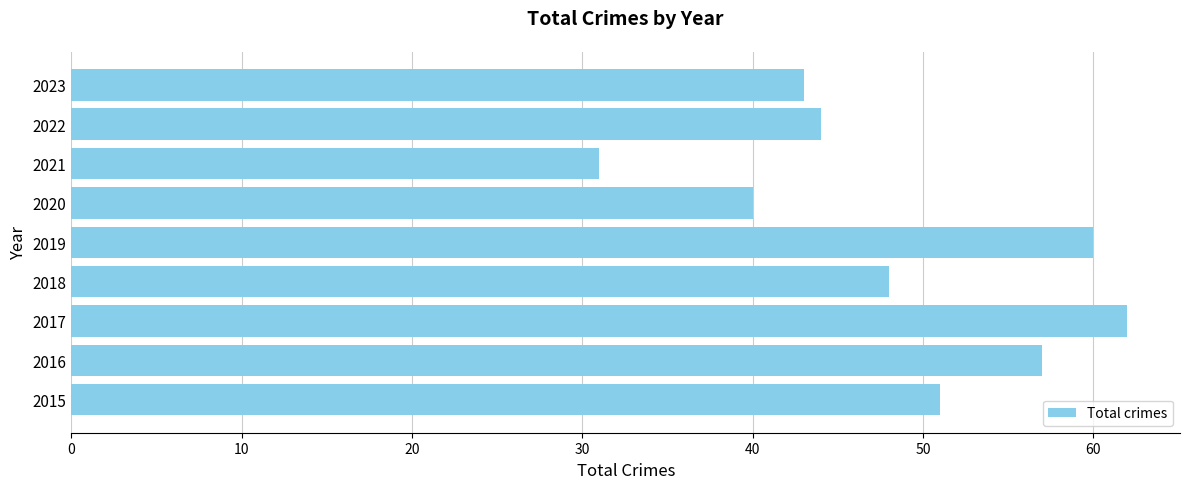

Are the bars grouped side by side (vs. stacked)?

No